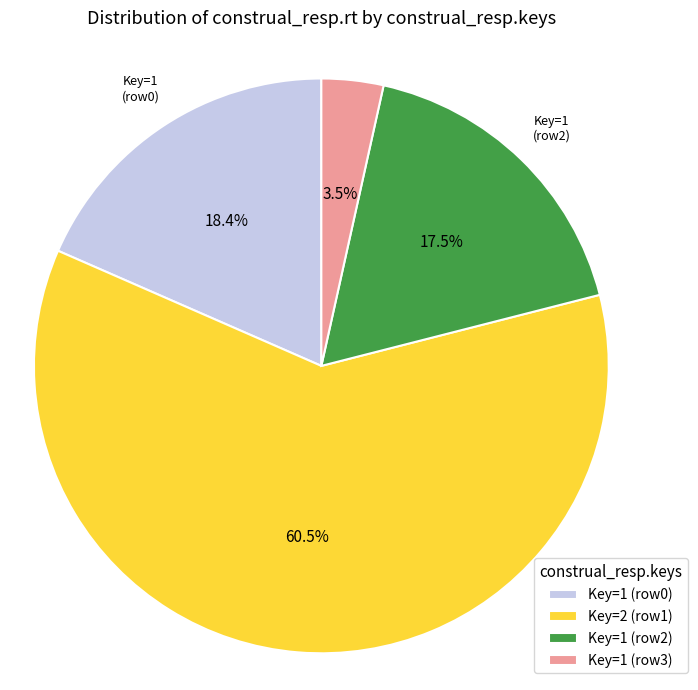

Combined, do Key=2 (row1) and Key=1 (row3) account for over 50%?

Yes